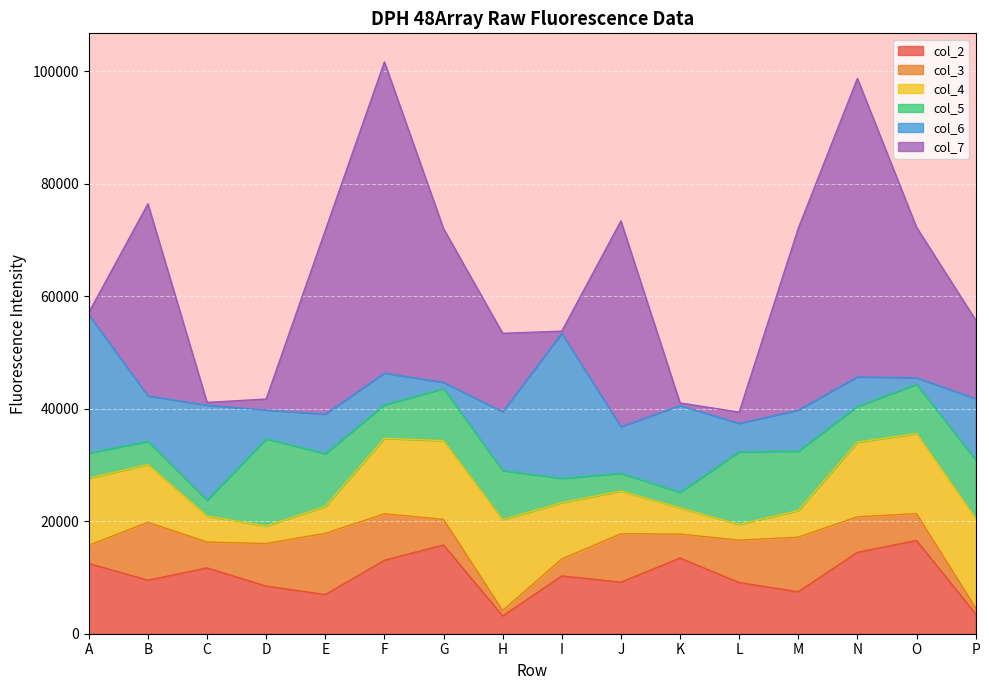

Read the col_4 value at N.

13262